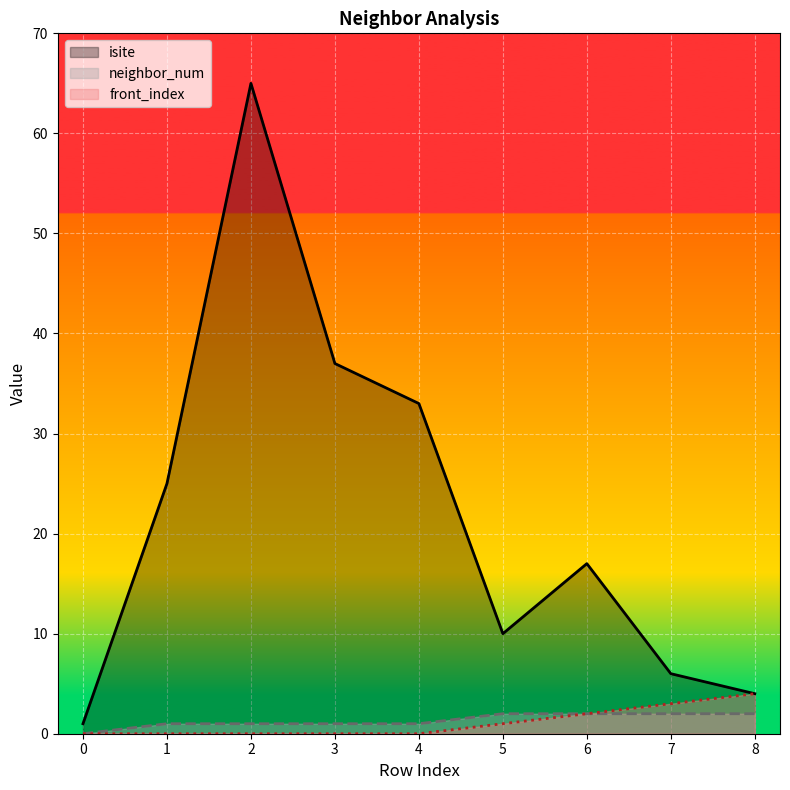

What is the value of the front_index point at the 6th from the left?

1